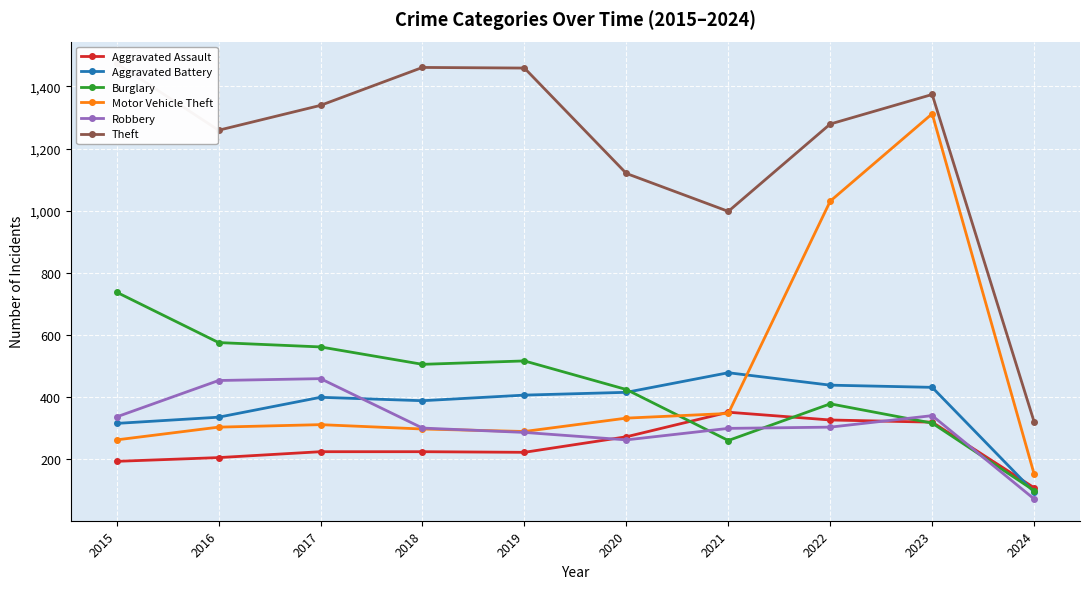

Is it true that Aggravated Assault equals 45 at 2019?

False